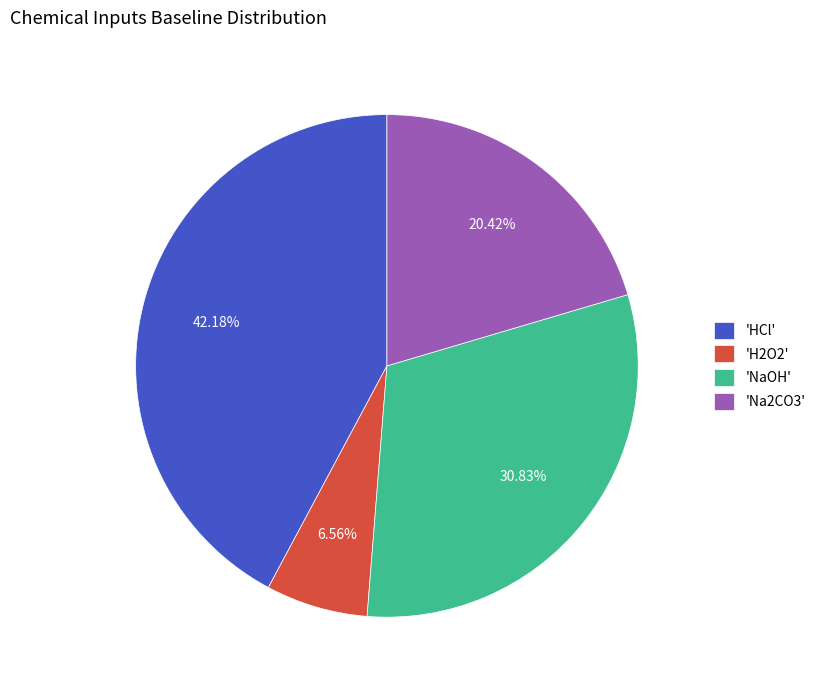

To the nearest percent, what is the difference between the largest and smallest slice percentages?

36%